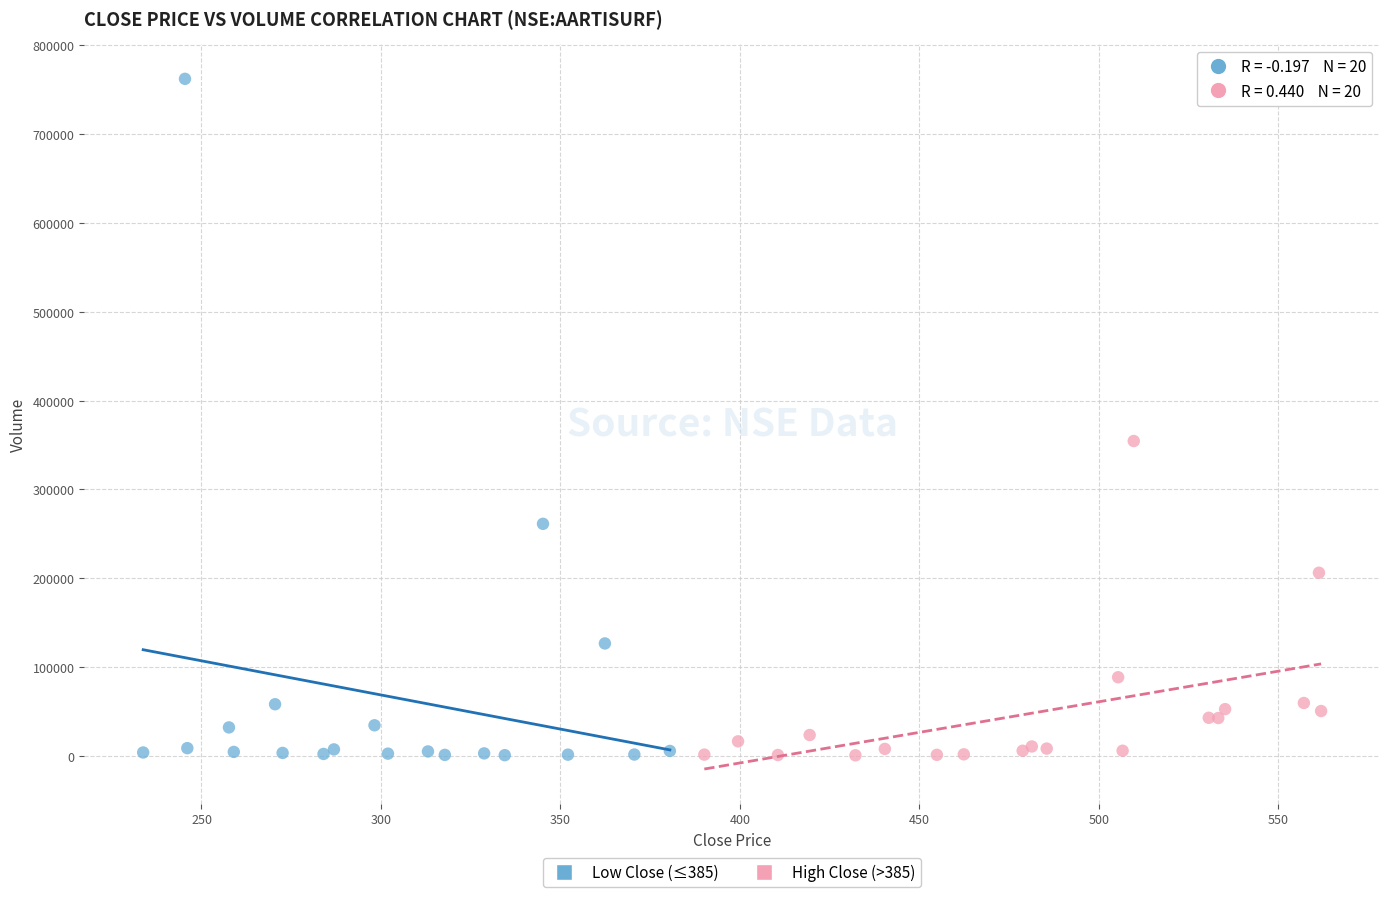

What are all the series names shown in the legend?

Low Close (≤385), High Close (>385)